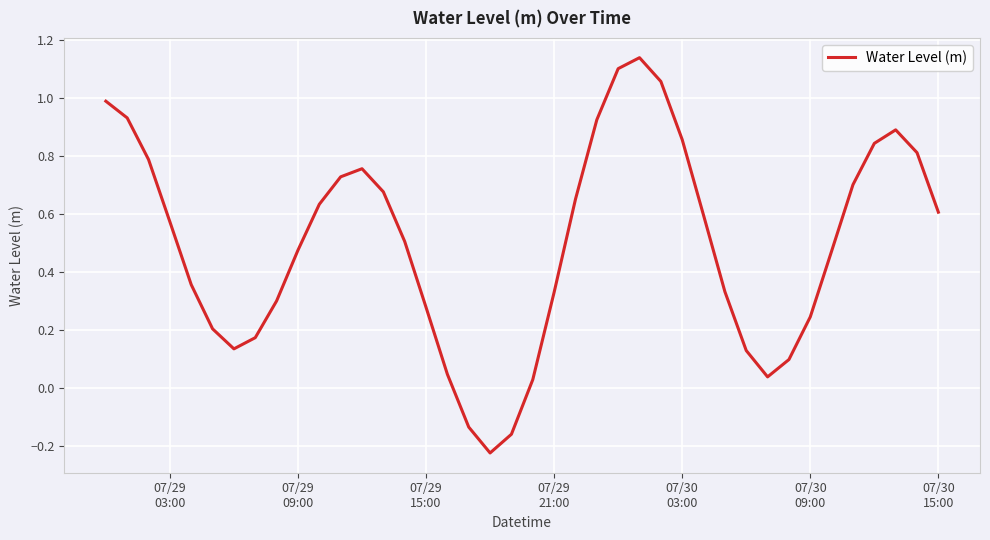

How many interior local valleys (lower than both neighbors) does the data have?

3